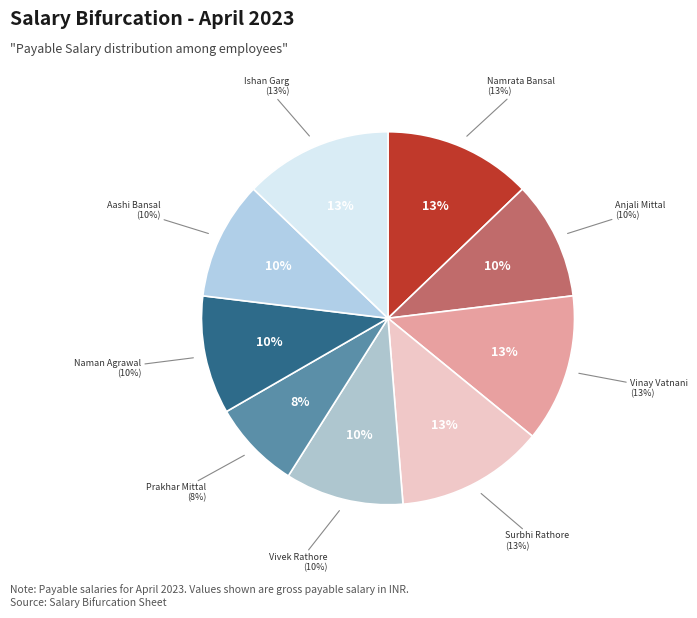

To the nearest percent, what is the average slice percentage?

11%